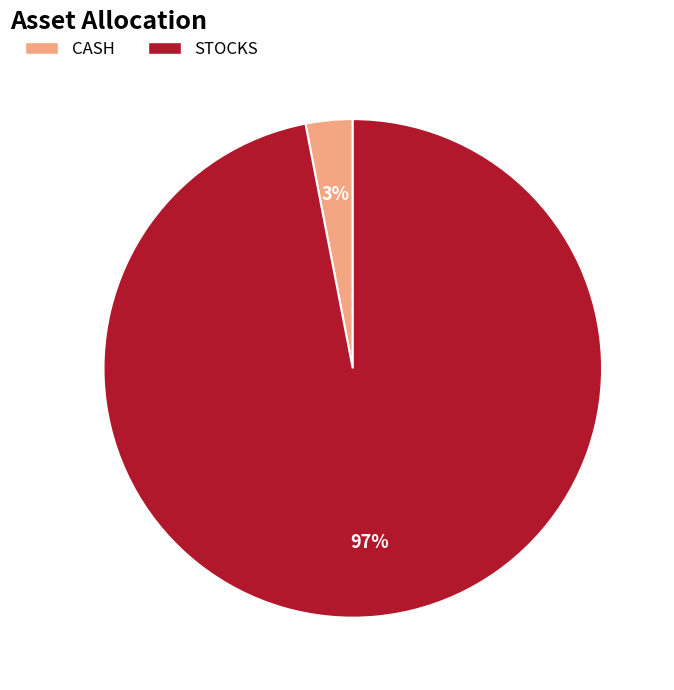

What percentage is the CASH slice, to the nearest percent?

3%